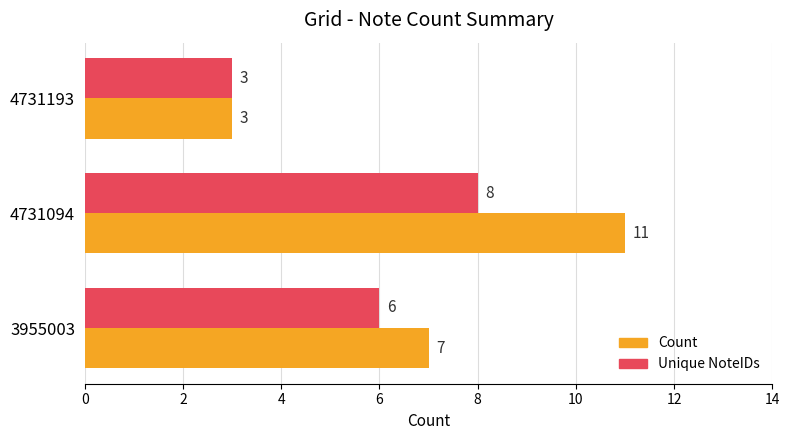

Count the Count values in the range 3 to 11.

3